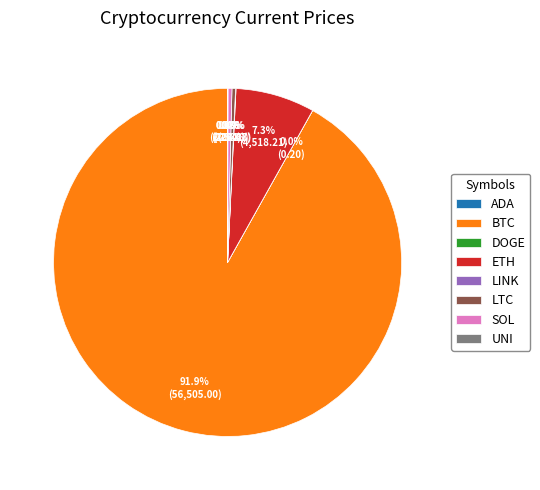

Between ETH and BTC, which is larger?

BTC